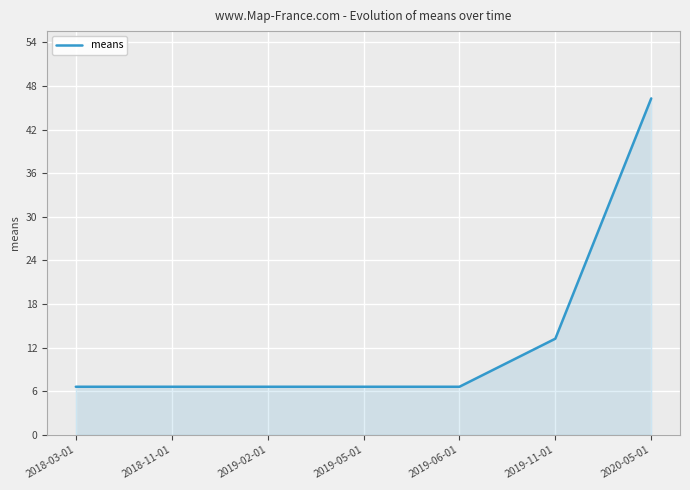

How many lines are shown in the chart?

1